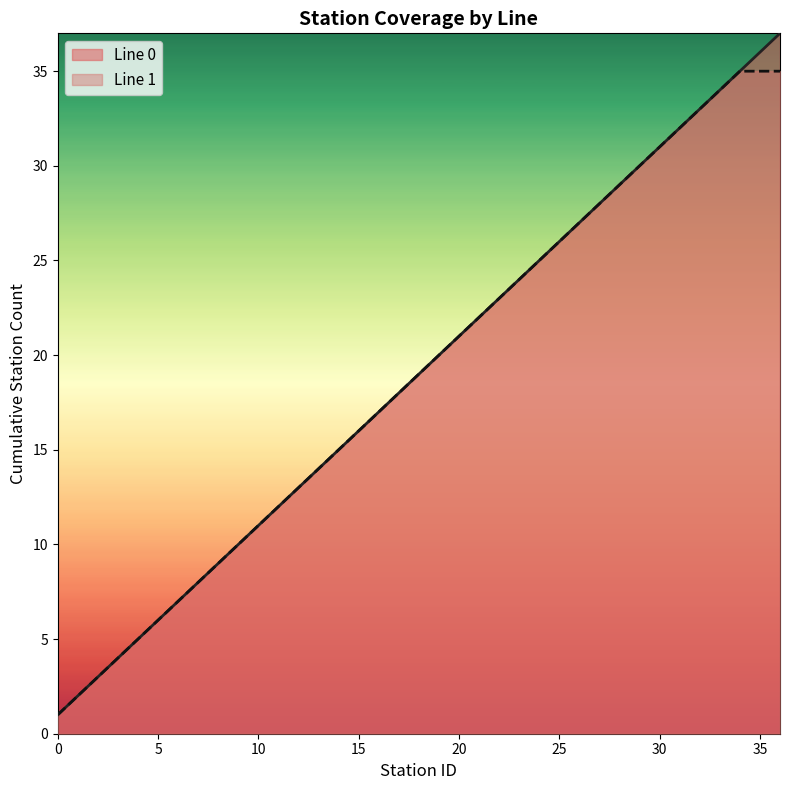

Reading left to right, extract all data points from this chart.

Line 0: 1	2	3	4	5	6	7	8	9	10	11	12	13	14	15	16	17	18	19	20	21	22	23	24	25	26	27	28	29	30	31	32	33	34	35	36	37
Line 1: 1	2	3	4	5	6	7	8	9	10	11	12	13	14	15	16	17	18	19	20	21	22	23	24	25	26	27	28	29	30	31	32	33	34	35	35	35